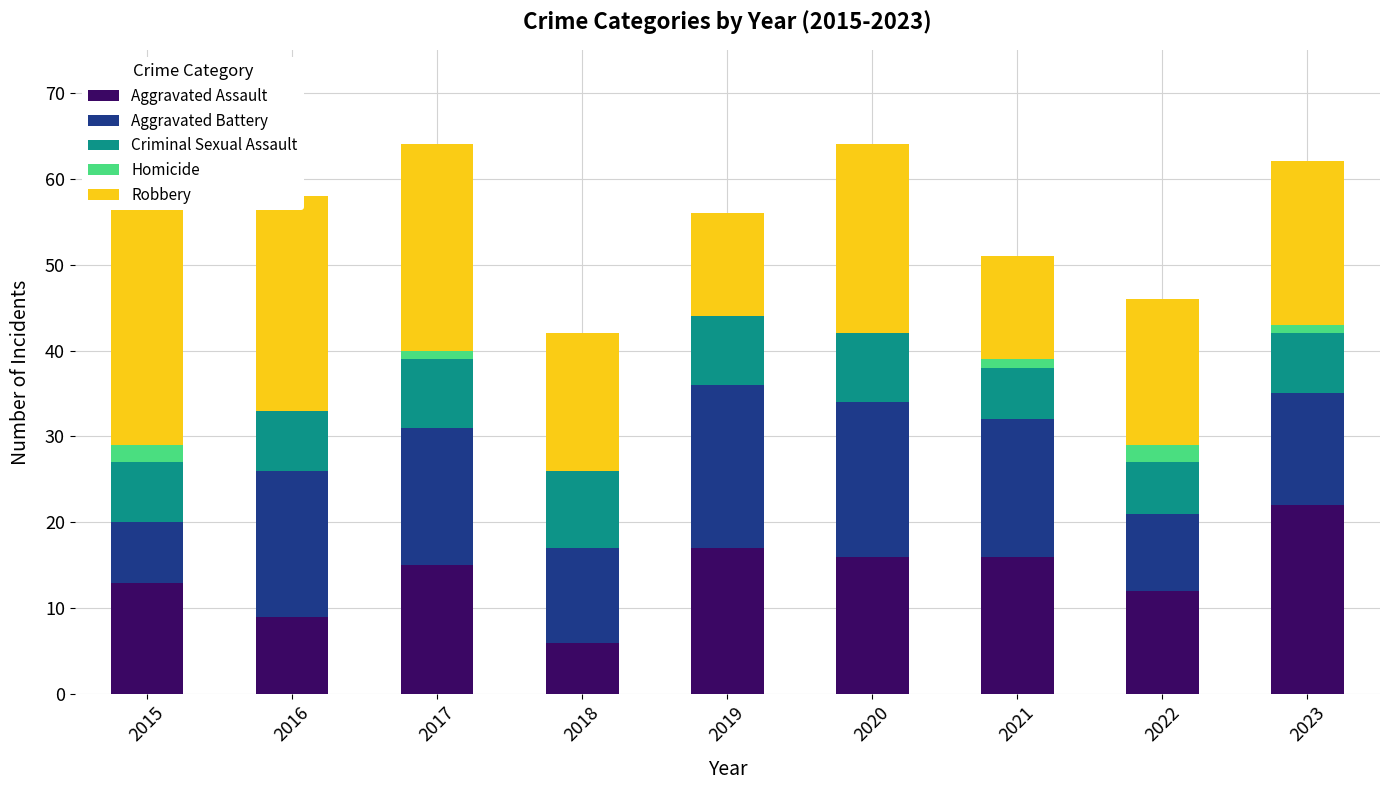

Reading left to right, extract all data points from this chart.

Aggravated Assault: 2015=13	2016=9	2017=15	2018=6	2019=17	2020=16	2021=16	2022=12	2023=22
Aggravated Battery: 2015=7	2016=17	2017=16	2018=11	2019=19	2020=18	2021=16	2022=9	2023=13
Criminal Sexual Assault: 2015=7	2016=7	2017=8	2018=9	2019=8	2020=8	2021=6	2022=6	2023=7
Homicide: 2015=2	2016=0	2017=1	2018=0	2019=0	2020=0	2021=1	2022=2	2023=1
Robbery: 2015=29	2016=25	2017=24	2018=16	2019=12	2020=22	2021=12	2022=17	2023=19